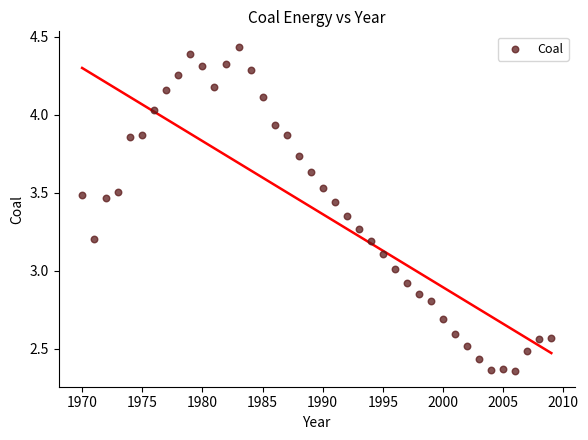

What is the range of Y values (max minus min)?

2.1